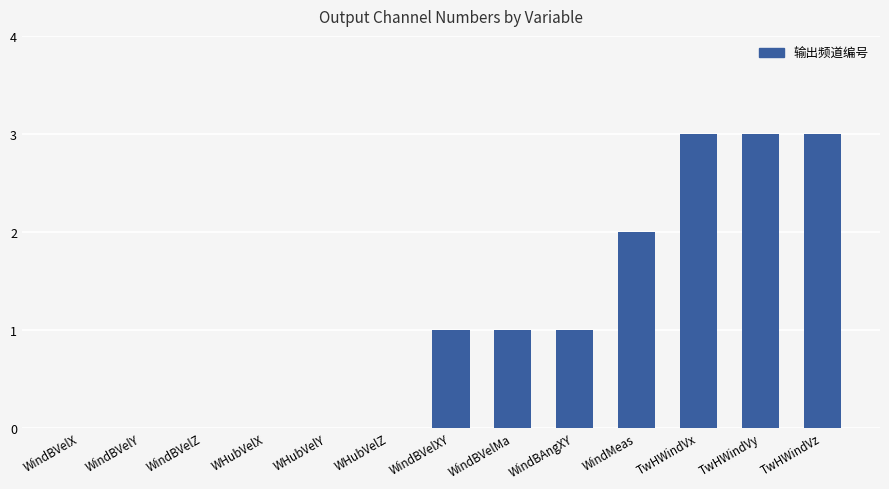

What is the sum of all values?

14